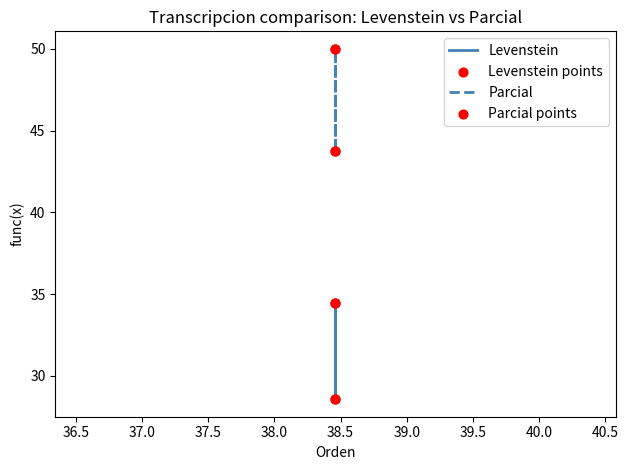

Which series has the largest total across all categories?

Parcial